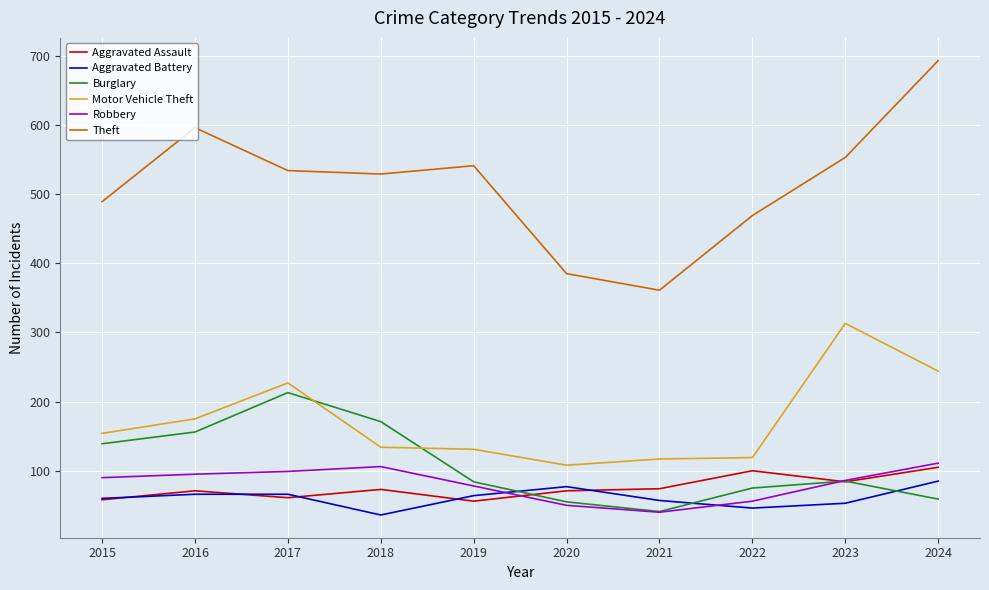

True or false: Robbery and Motor Vehicle Theft cross at least once.

False